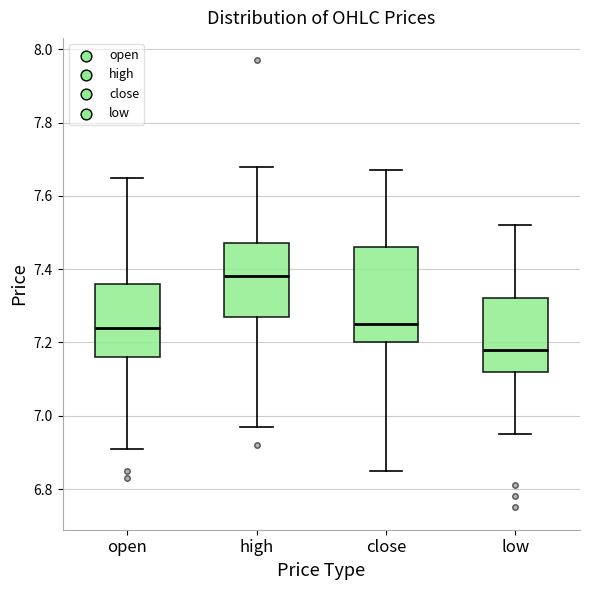

Reading left to right, transcribe this box plot: for each box, give where its median line is, the range the box spans, and where its two whiskers end, as read against the y-axis. The values are not printed on the chart, so give them approximately, as read against the axis.

open: median 7.24, box 7.16 to 7.36, whiskers 6.92 to 7.66
high: median 7.38, box 7.28 to 7.48, whiskers 6.98 to 7.68
close: median 7.26, box 7.20 to 7.46, whiskers 6.86 to 7.68
low: median 7.18, box 7.12 to 7.32, whiskers 6.96 to 7.52